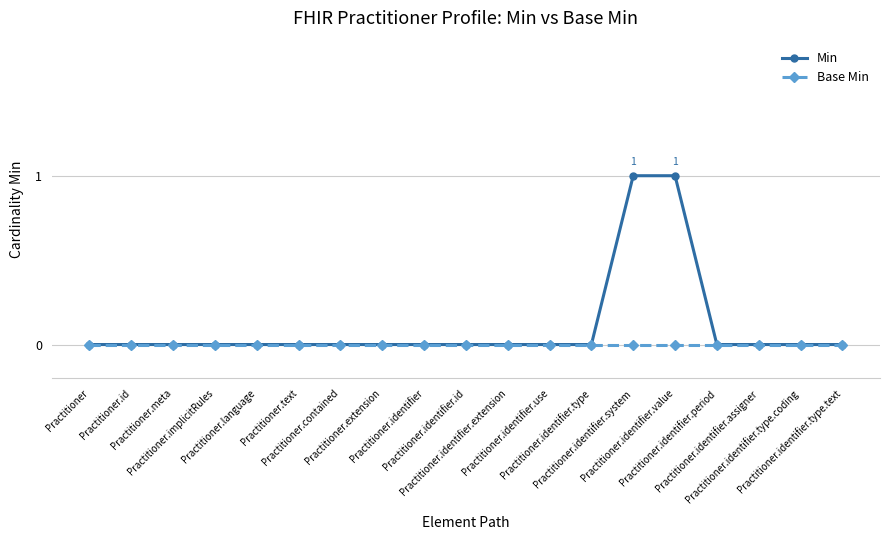

Which series has the largest total across all categories?

Min